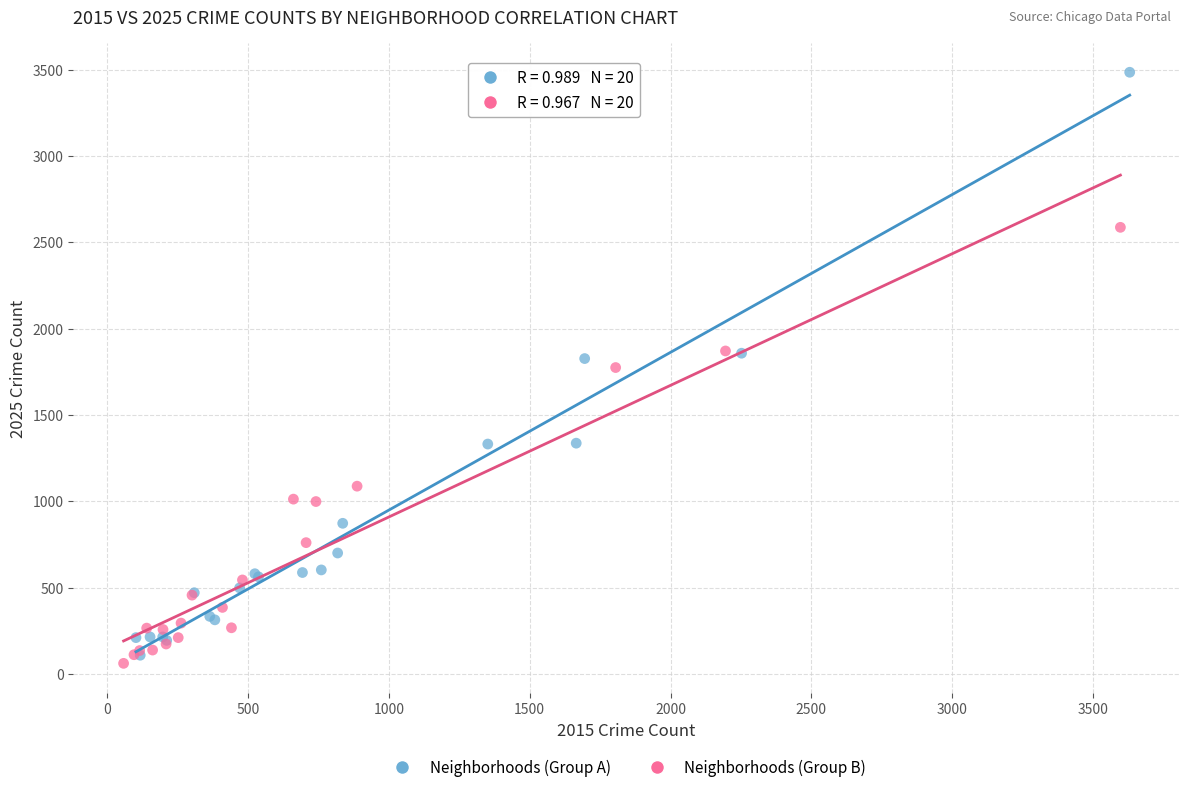

What are all the series names shown in the legend?

Neighborhoods (Group A), Neighborhoods (Group B)